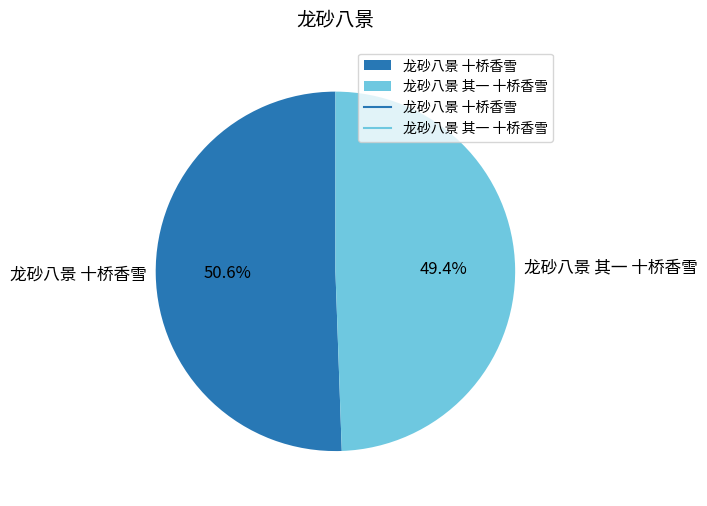

True or false: 龙砂八景 其一 十桥香雪 accounts for 63% of the total.

False